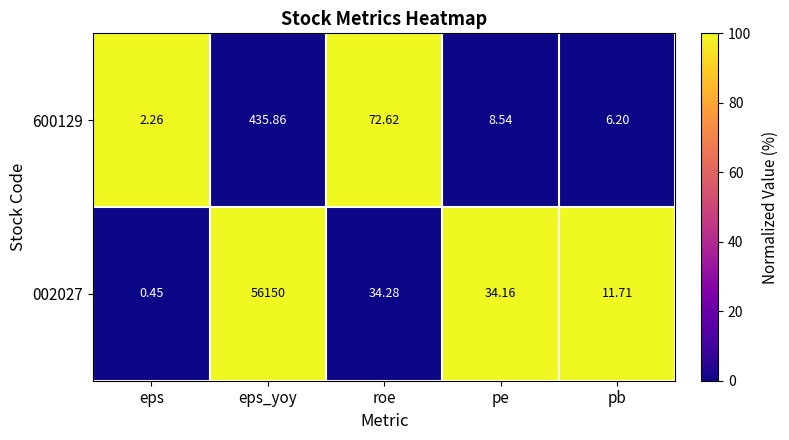

Which label corresponds to the smallest value in the chart?

eps